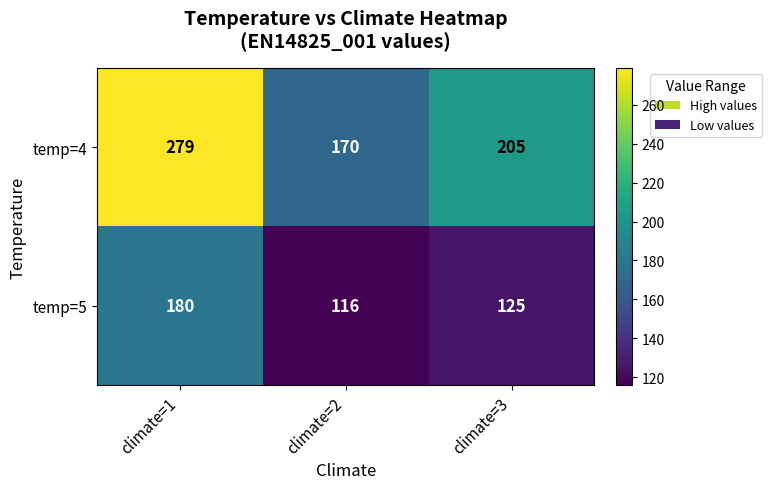

What value does the temp=5 series have at climate=2, to the nearest 10?

120